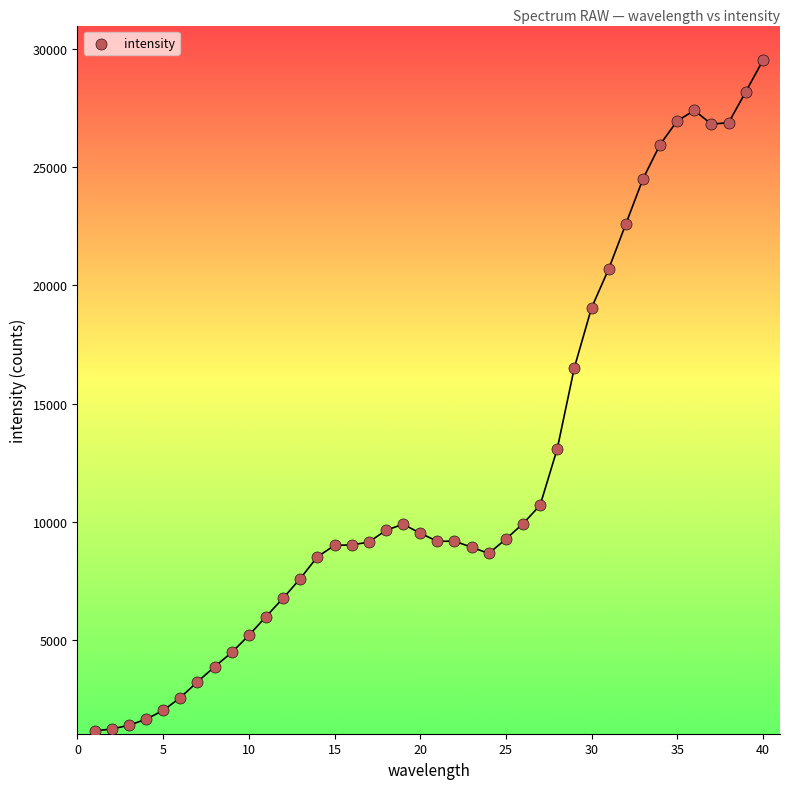

What is the range of Y values (max minus min)?

28338